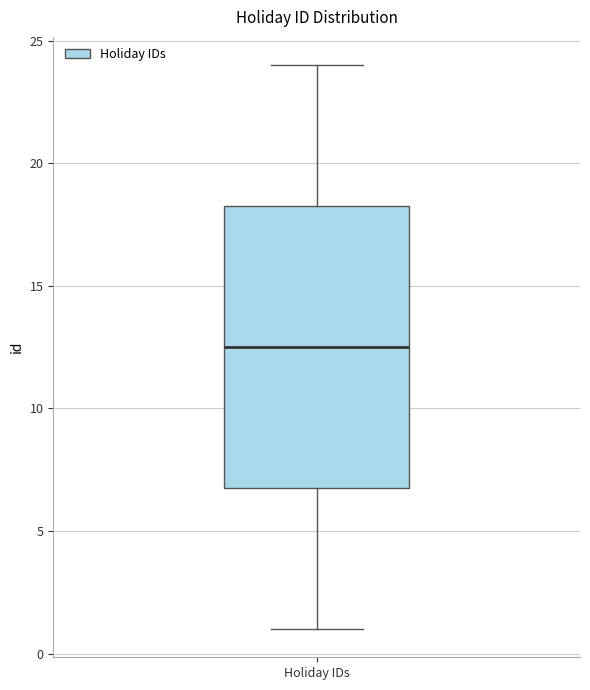

Where is the lower edge of the box for Holiday IDs on the y-axis? The values are not printed on the chart, so give them approximately, as read against the axis.

7.0